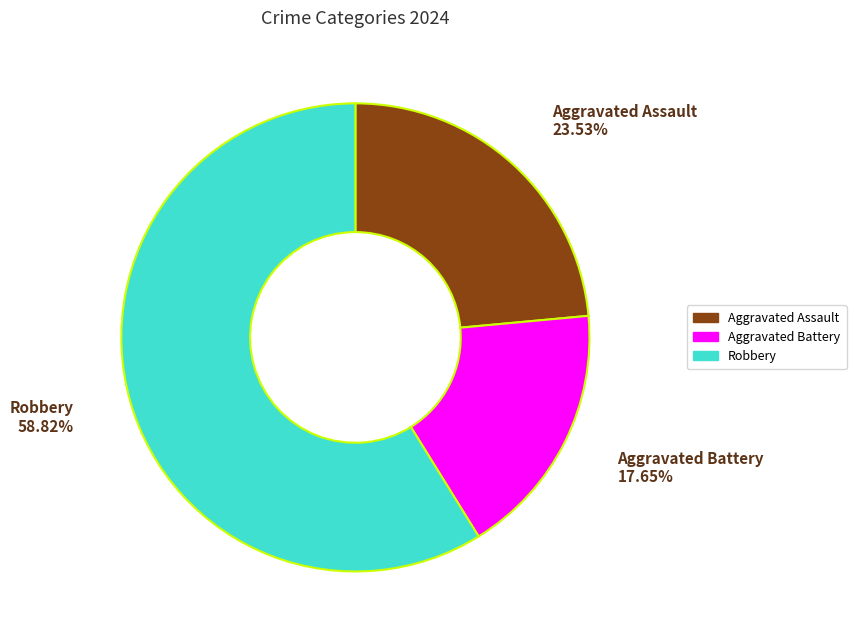

To the nearest percent, what is the combined percentage of Robbery and Aggravated Battery?

76%